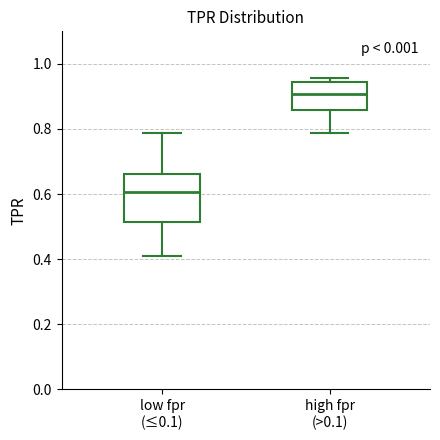

Which box has the lowest median line?

low fpr (≤0.1)